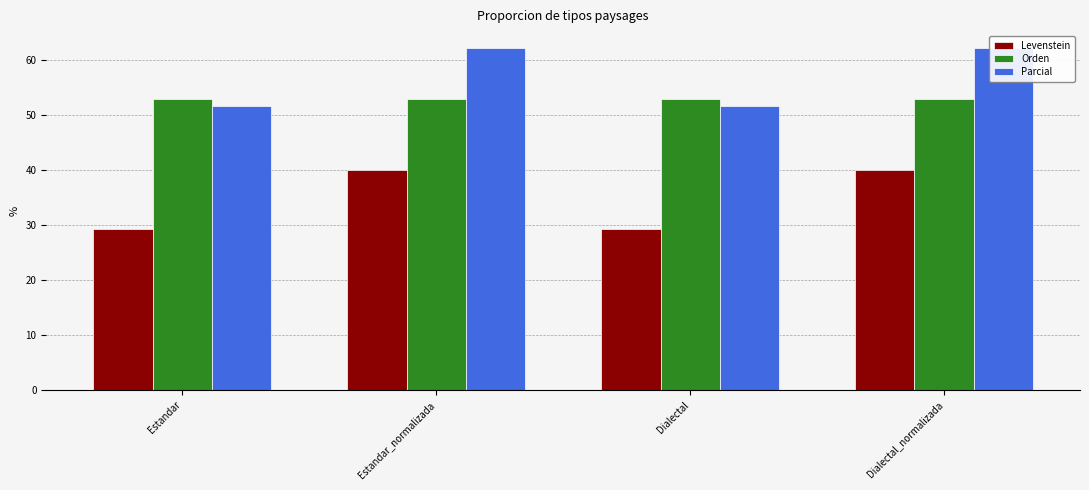

Reading left to right, list all the values displayed in this chart.

Levenstein: Estandar=29.2	Estandar_normalizada=40.0	Dialectal=29.2	Dialectal_normalizada=40.0
Orden: Estandar=52.9	Estandar_normalizada=52.9	Dialectal=52.9	Dialectal_normalizada=52.9
Parcial: Estandar=51.6	Estandar_normalizada=62.1	Dialectal=51.6	Dialectal_normalizada=62.1